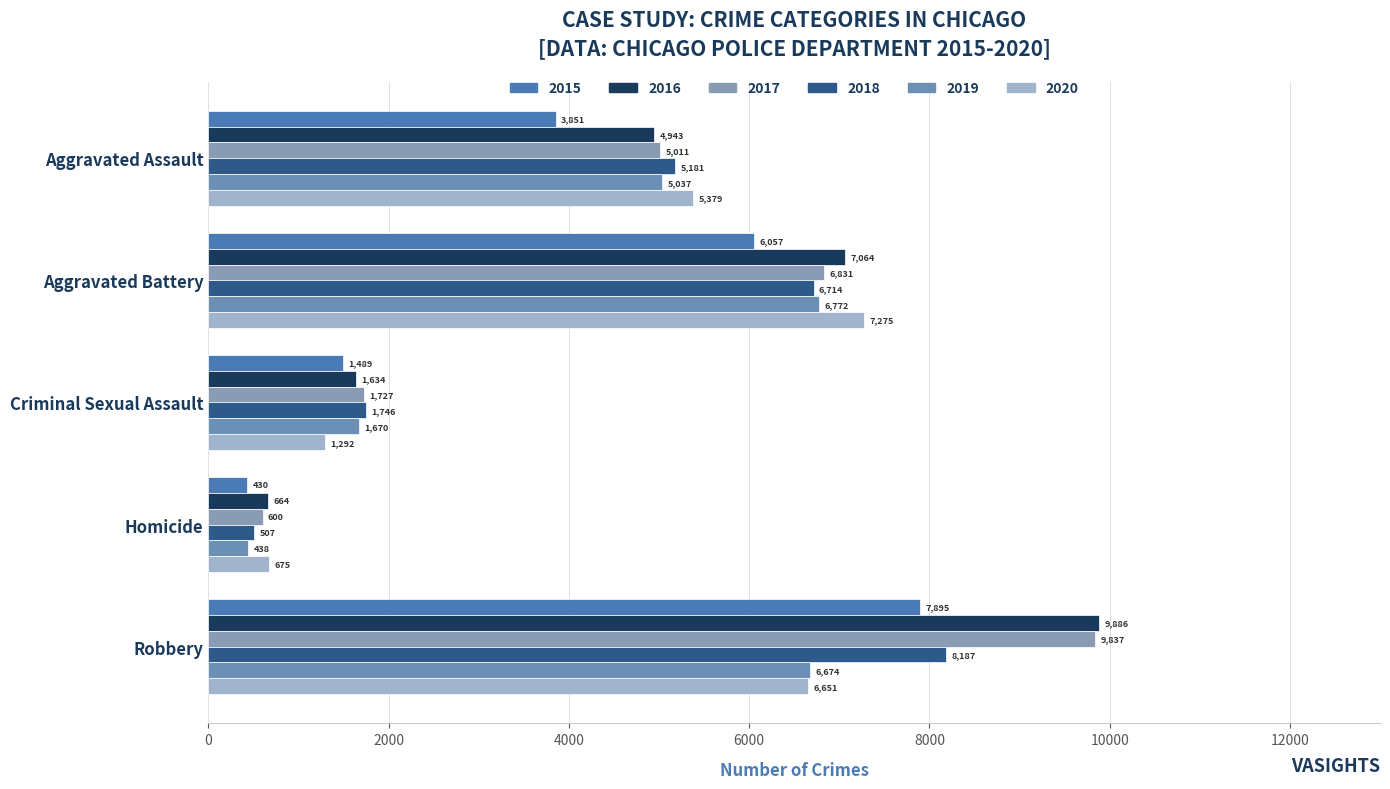

Is it true that 2016 equals 7064 at Aggravated Battery?

True